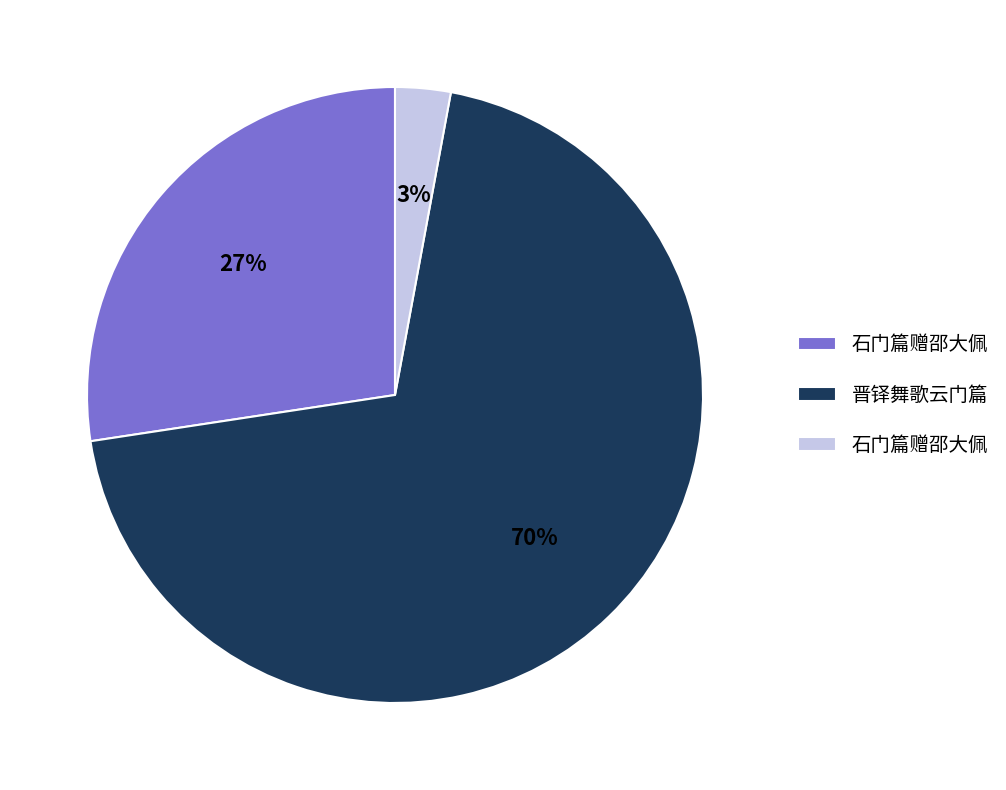

To the nearest percent, what is the difference between the largest and smallest slice percentages?

67%